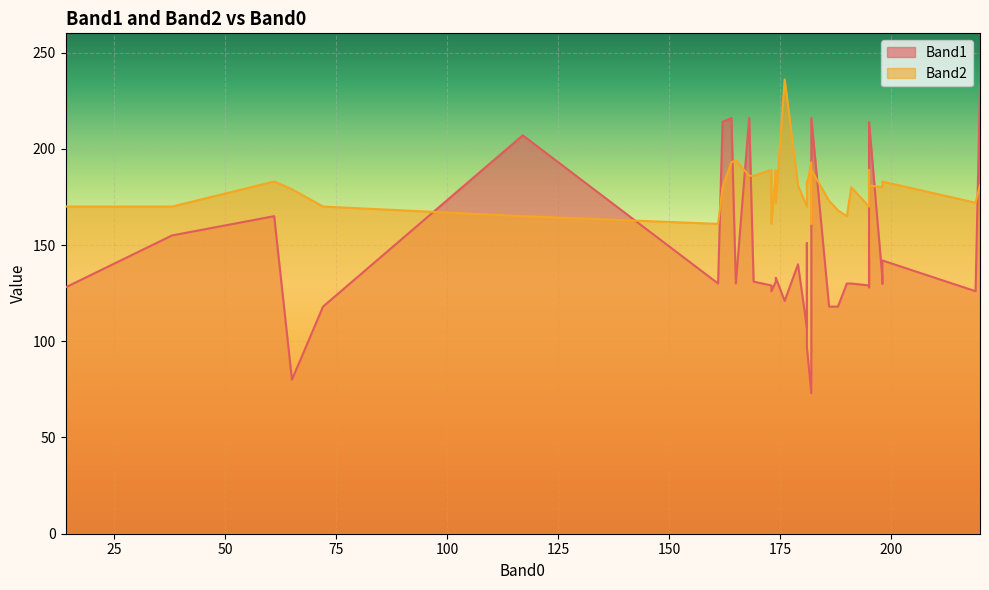

At which label does Band1 reach its minimum?

182